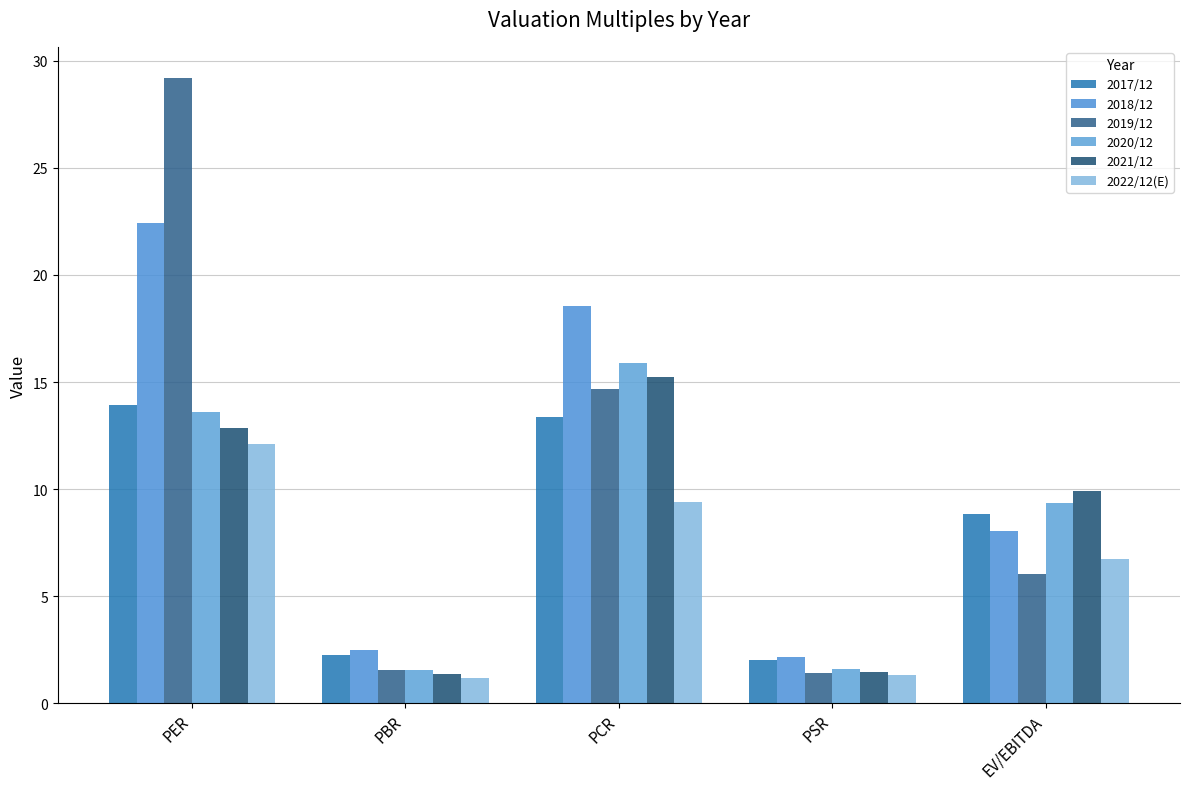

What is the label of the 3rd bar from the left?

PCR